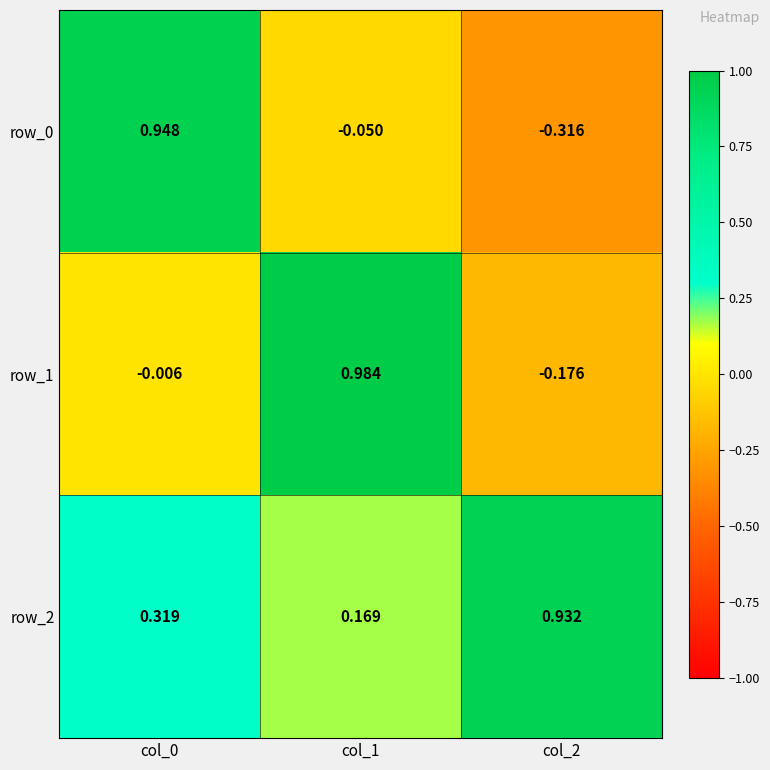

At which category does the chart reach its minimum across all series?

col_2